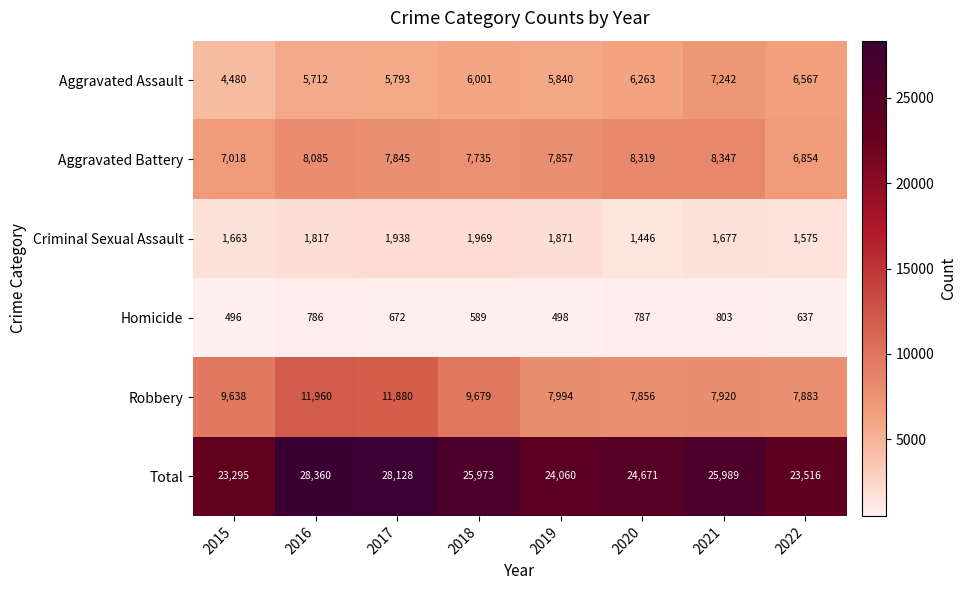

The value of Criminal Sexual Assault at 2019 is 1871. True or false?

True